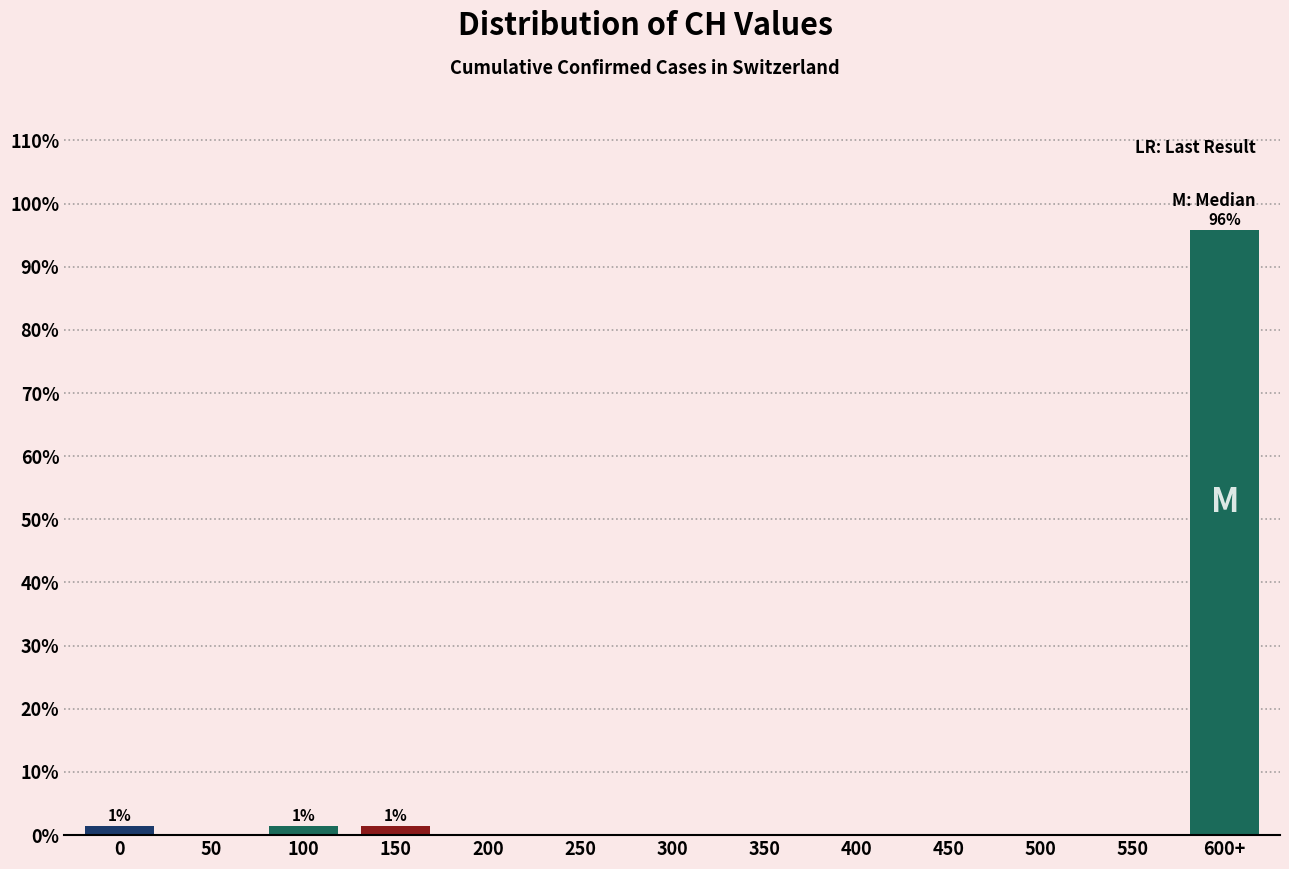

Reading right to left, extract all data points from this chart.

600+=95.8	550=0.0	500=0.0	450=0.0	400=0.0	350=0.0	300=0.0	250=0.0	200=0.0	150=1.4	100=1.4	50=0.0	0=1.4